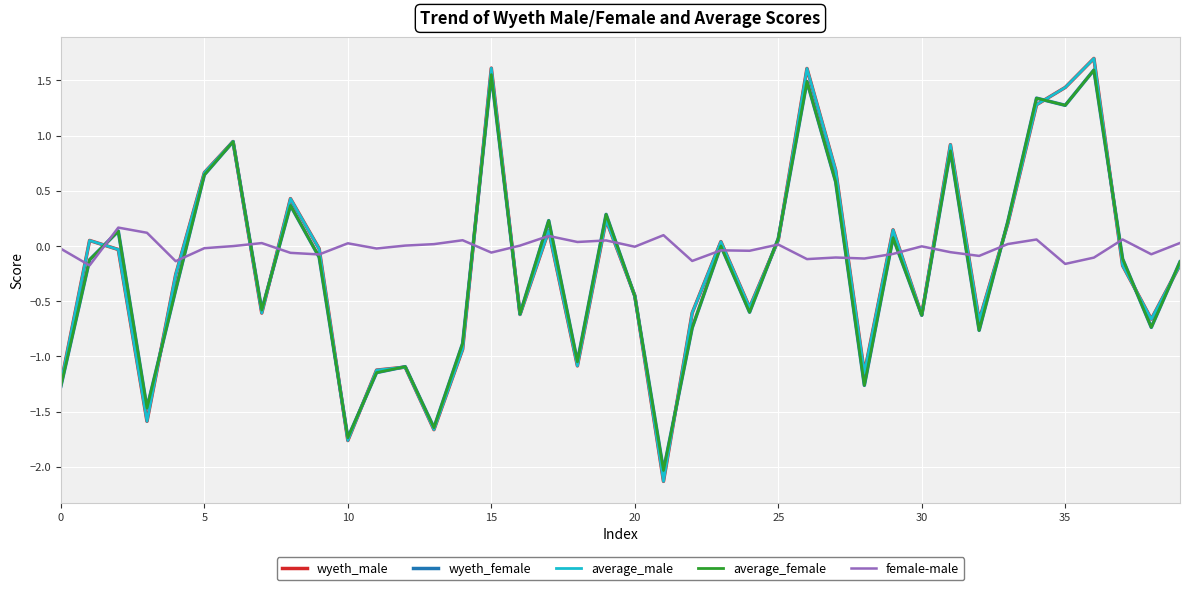

What is the greatest value displayed?

1.7